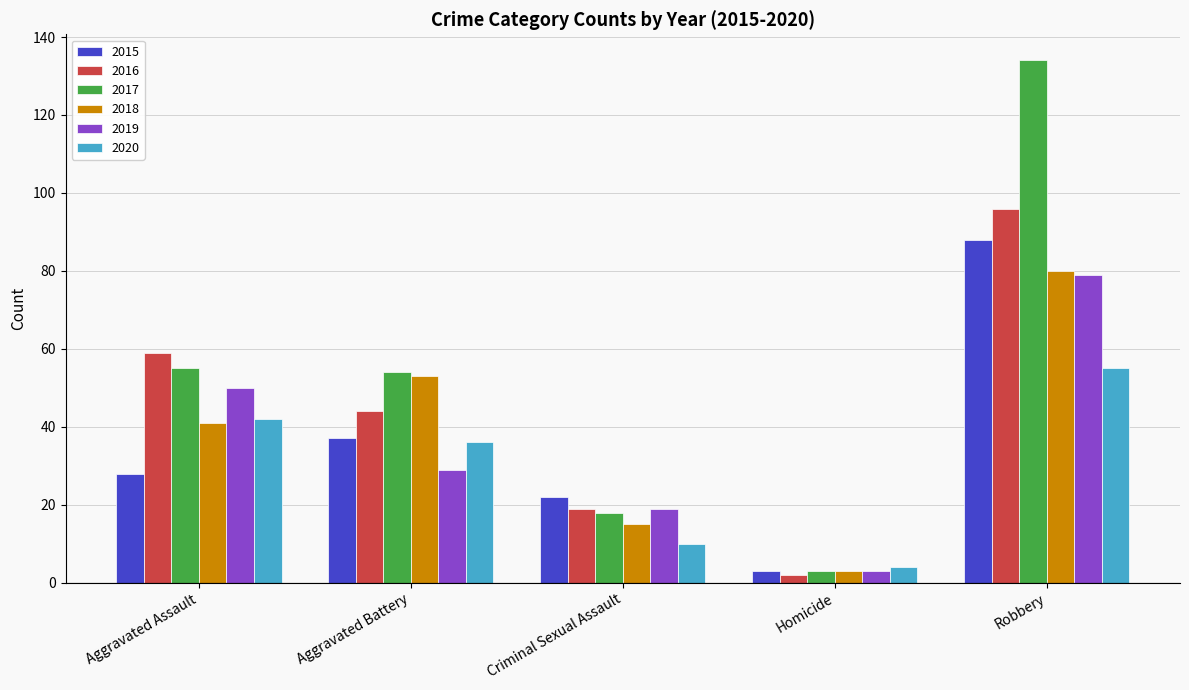

What is the difference between the 2018 values at Aggravated Battery and Robbery?

27